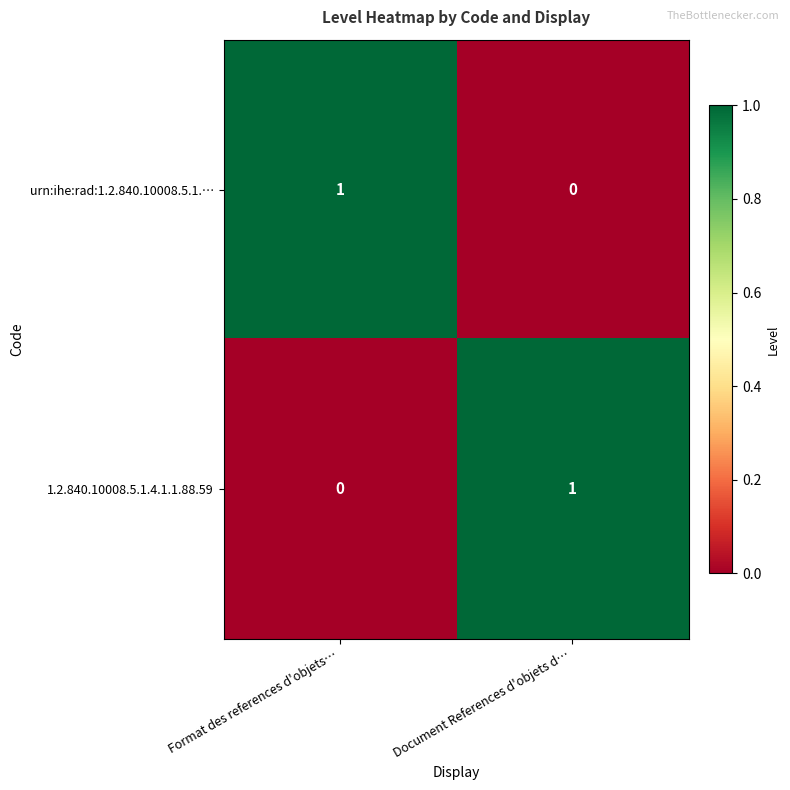

What is the difference between the highest and lowest values at Document References d'objets d…?

1